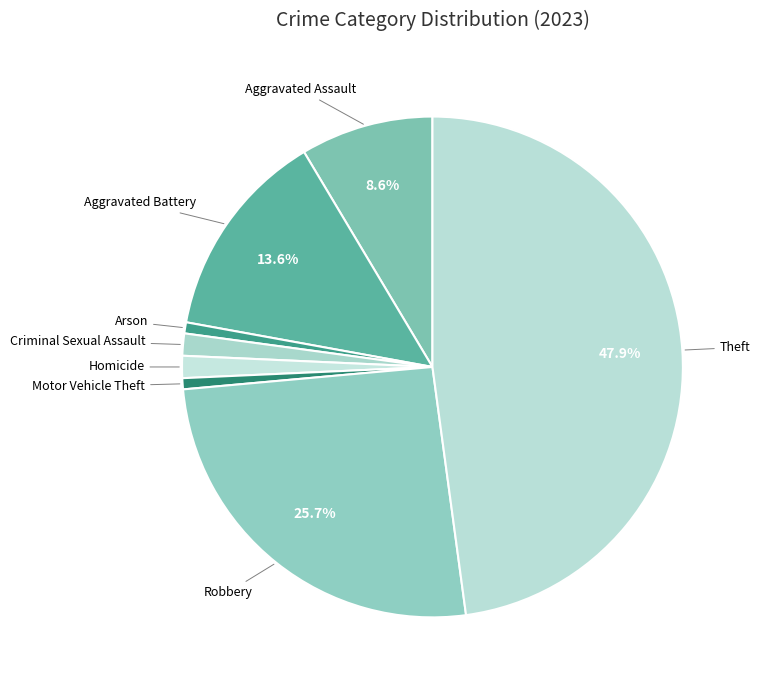

Is there any slice that represents more than half of the pie?

No